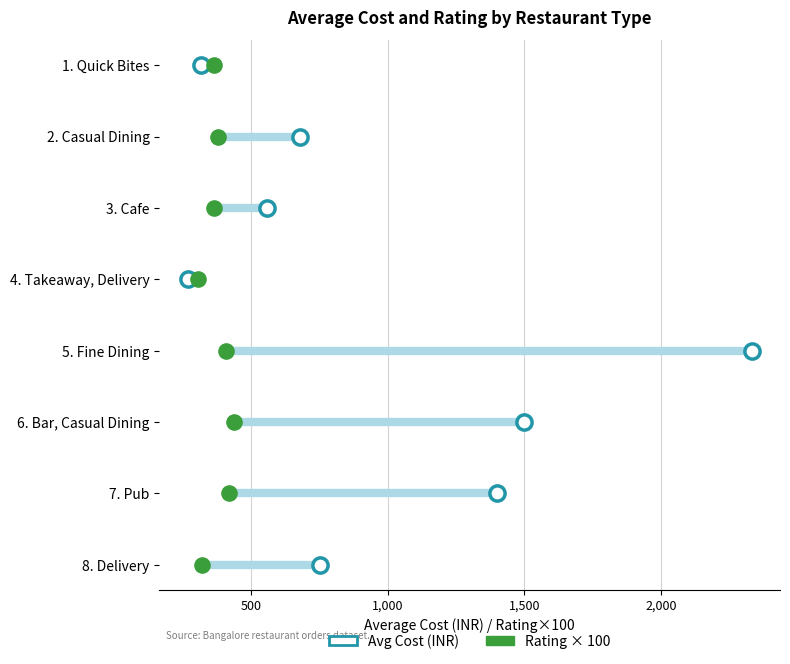

Which series contains the lowest Y value?

AverageCost